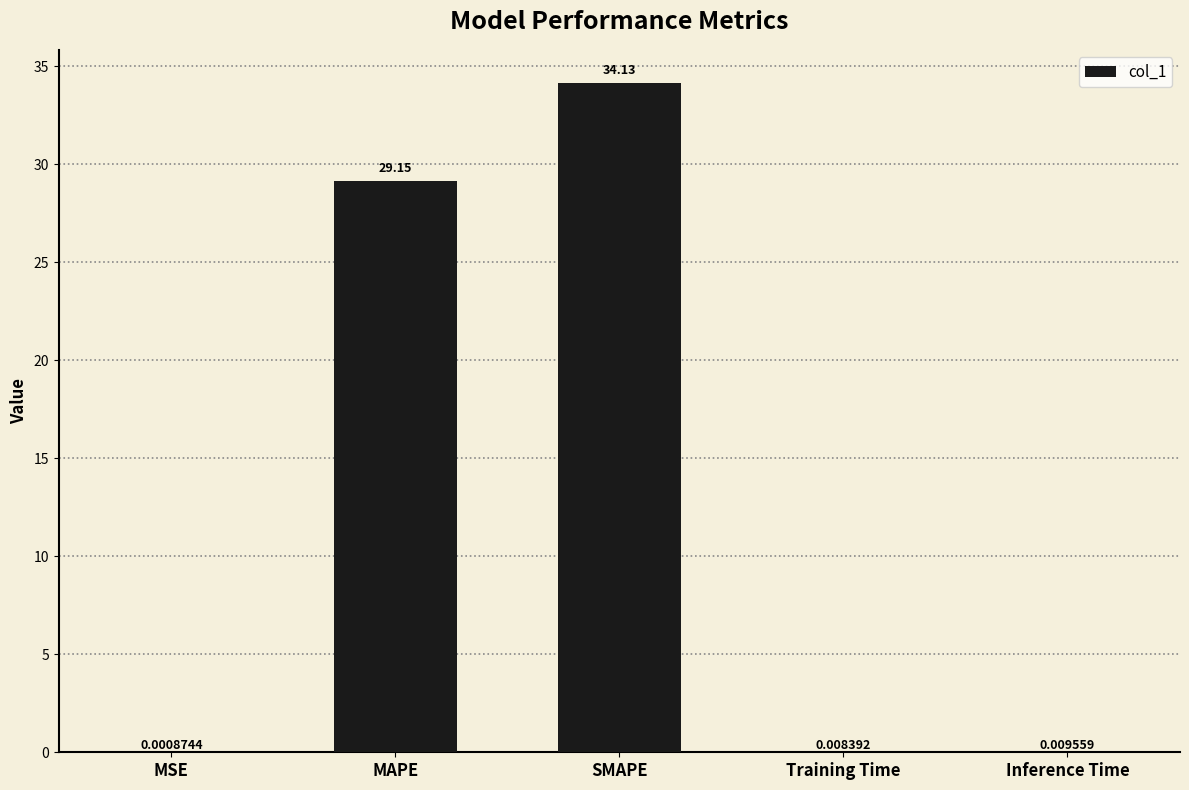

What is the greatest value displayed?

34.1